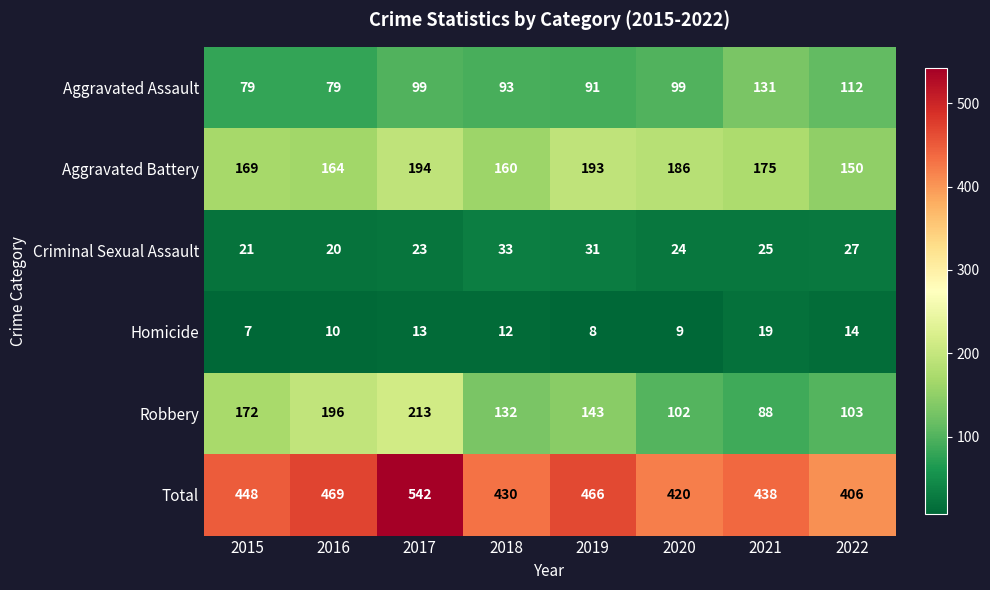

Is it true that Robbery equals 196 at 2019?

False